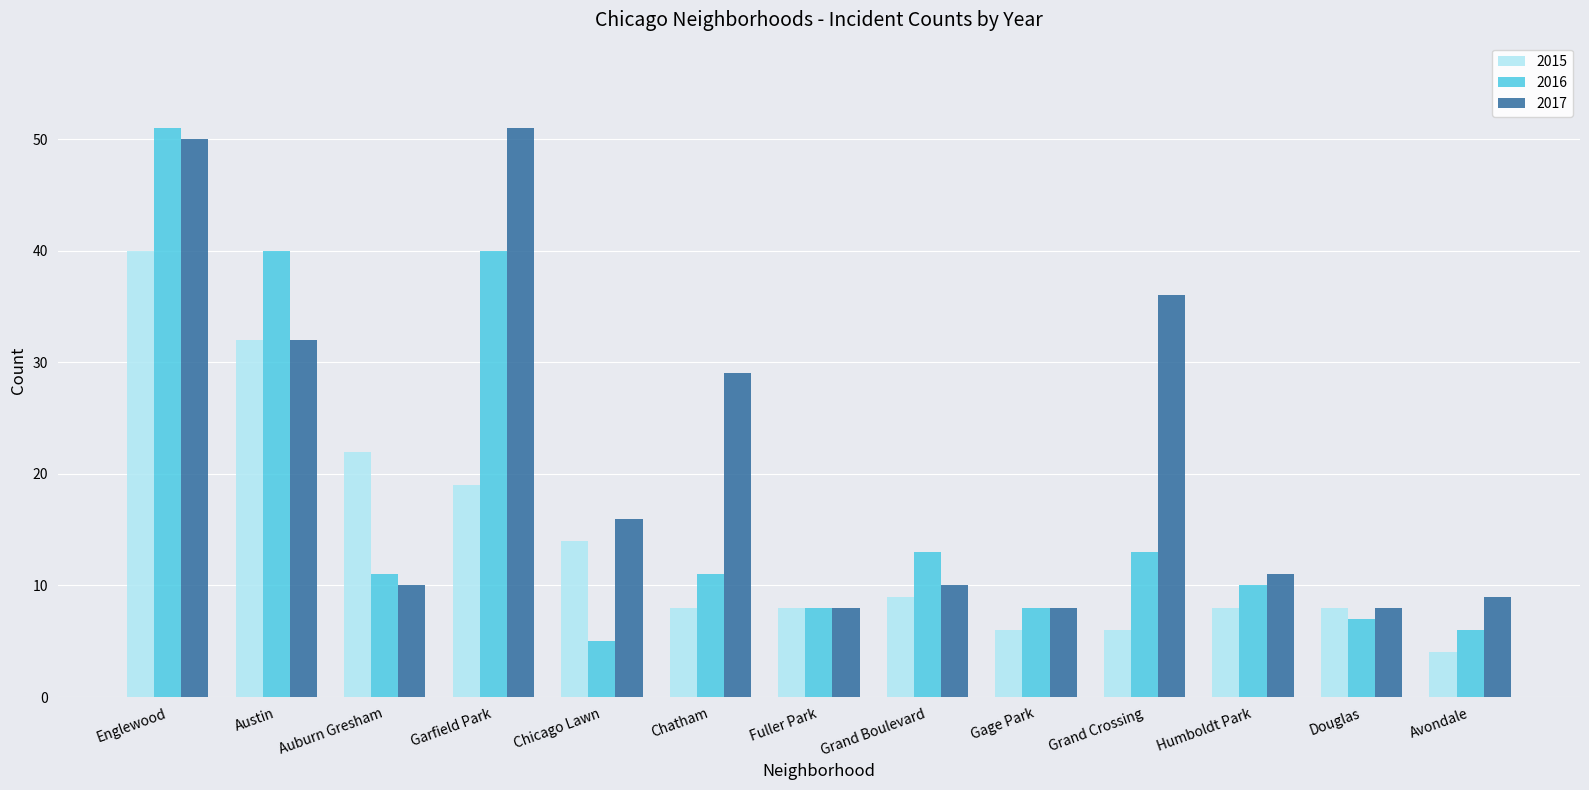

At which category does the chart reach its minimum across all series?

Avondale